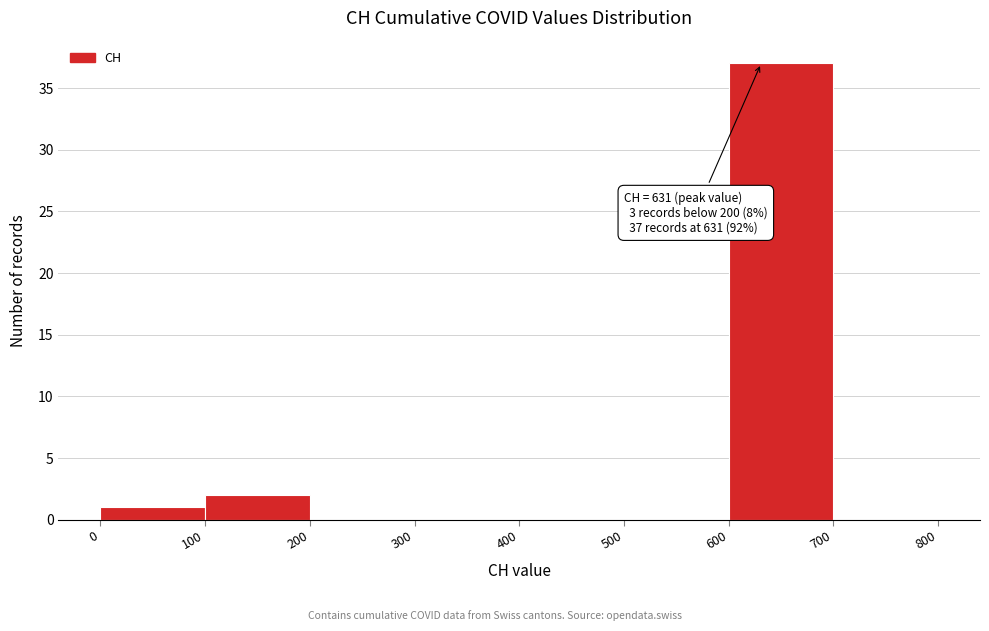

Over which range of the x-axis is the bar tallest?

600 to 700